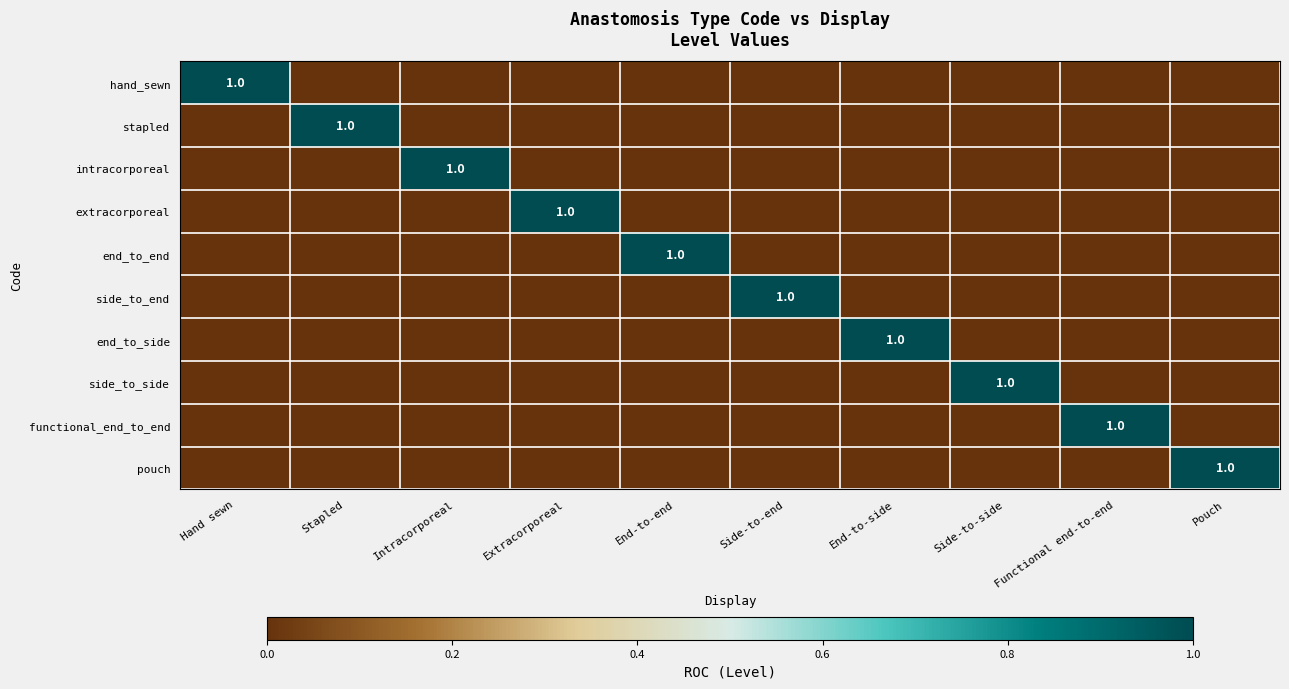

Is it true that functional_end_to_end equals 1 at Functional end-to-end?

True